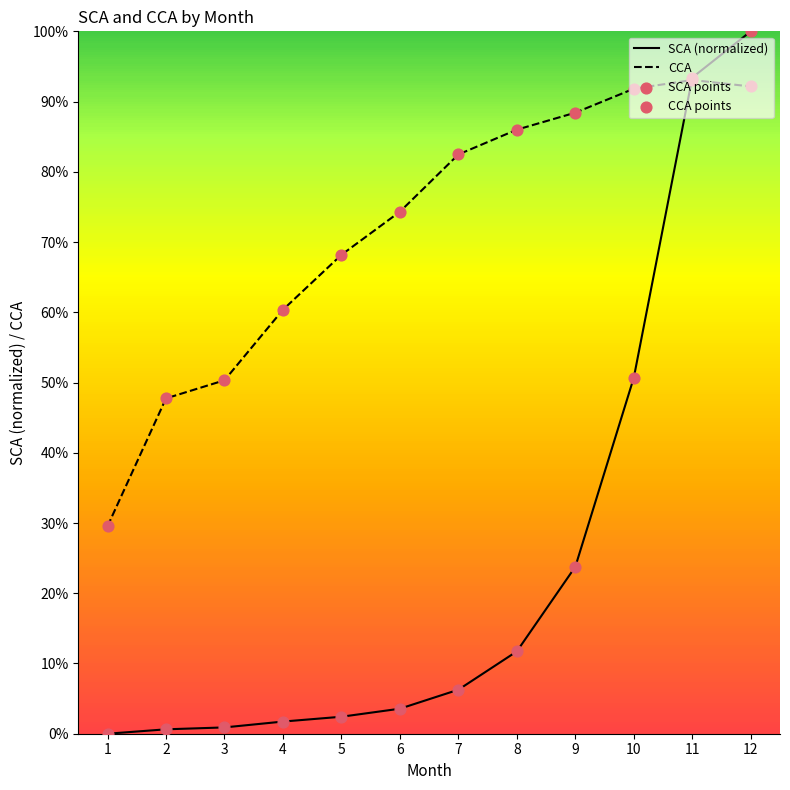

At how many categories does at least one series exceed 53?

9